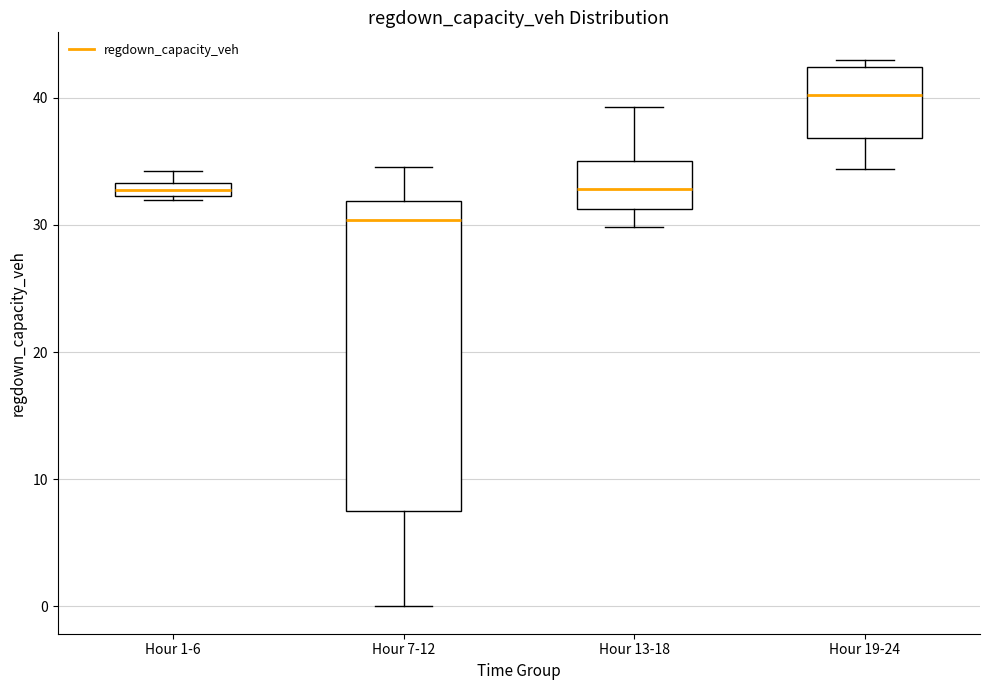

Which box's median line is the lowest?

Hour 7-12